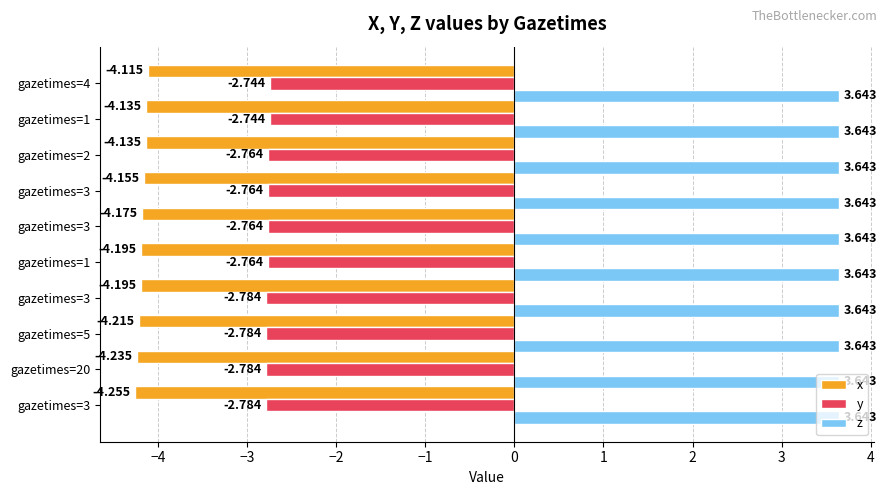

What are all the series names shown in the legend?

x, y, z